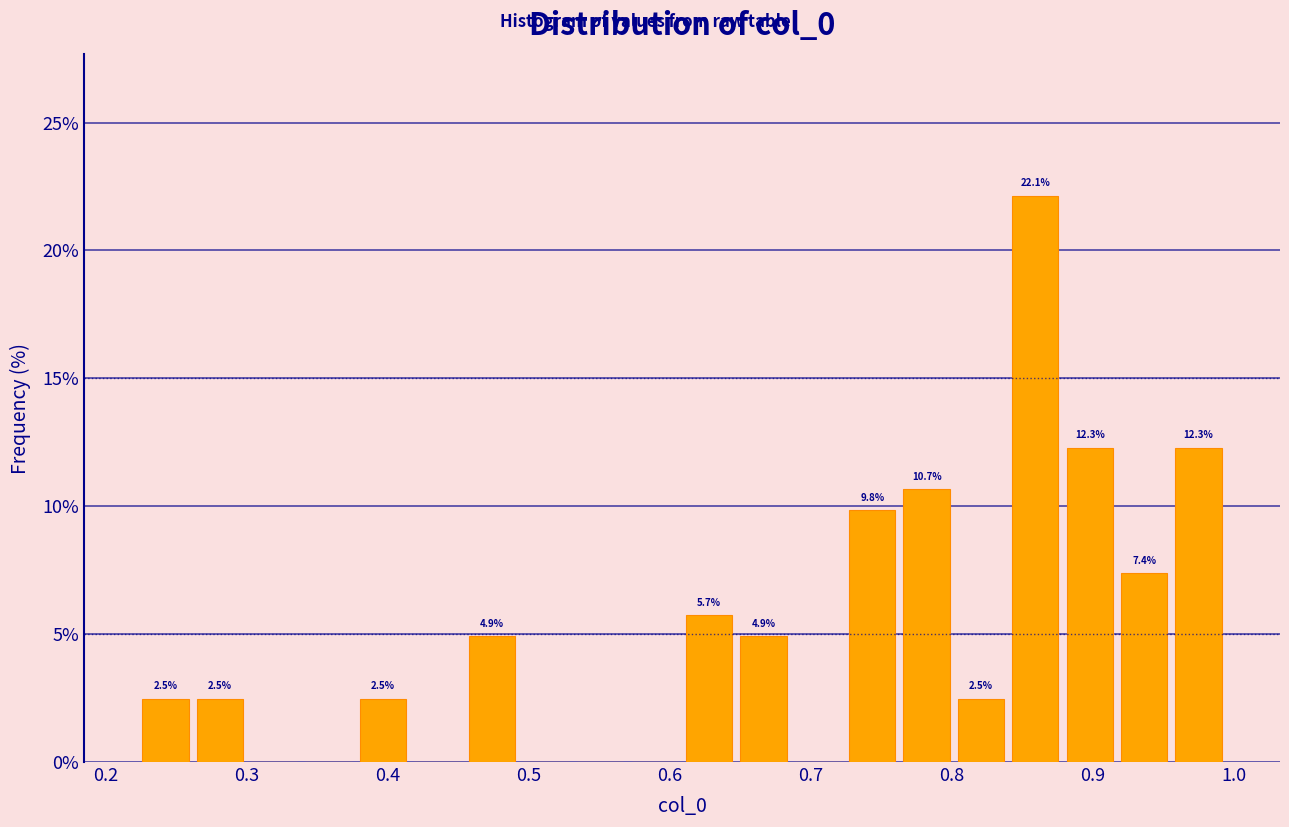

Read against the x-axis, roughly where is the centre of the tallest bar?

0.86